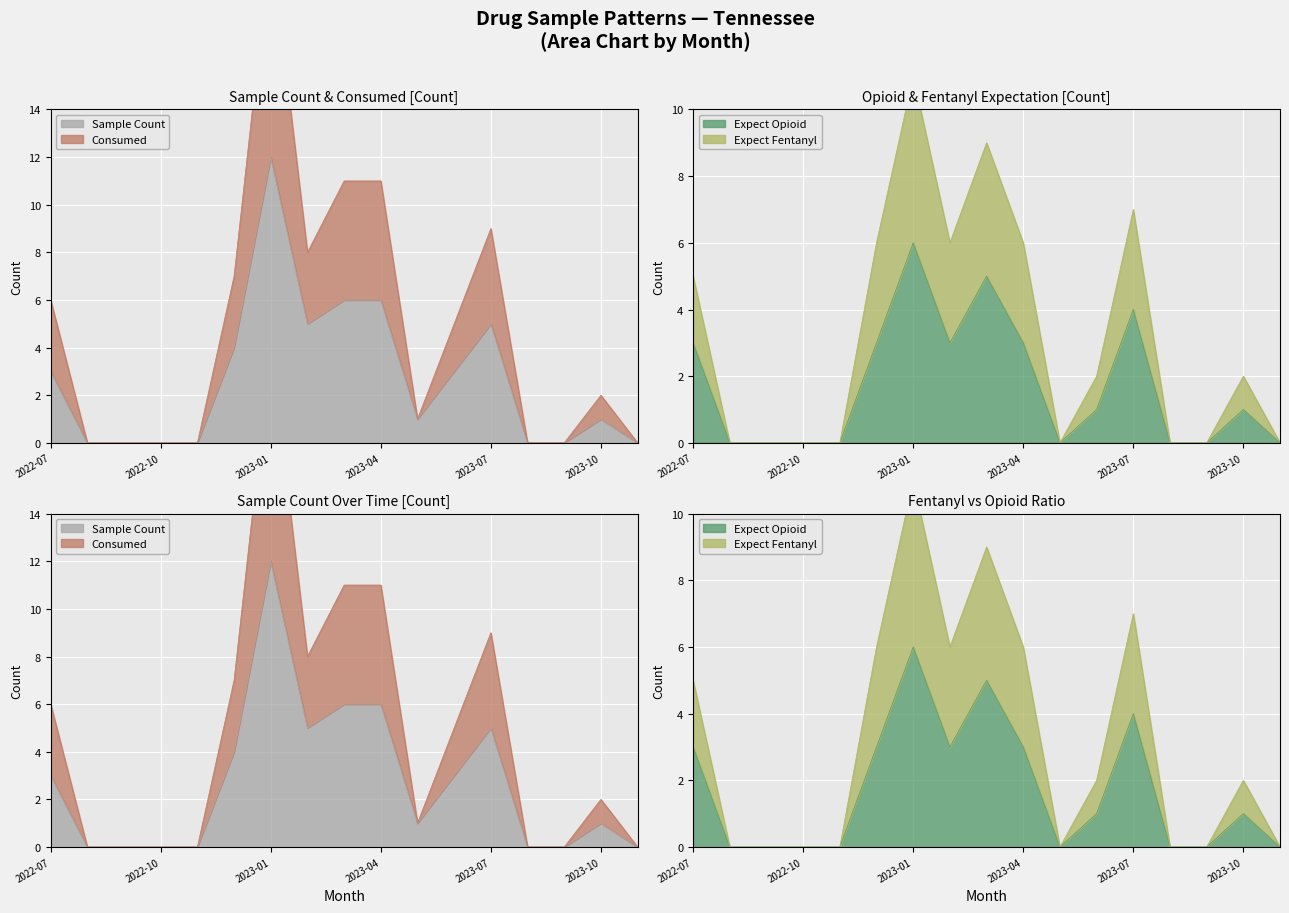

What are all the series names shown in the legend?

Sample Count, Consumed, Expect Opioid, Expect Fentanyl